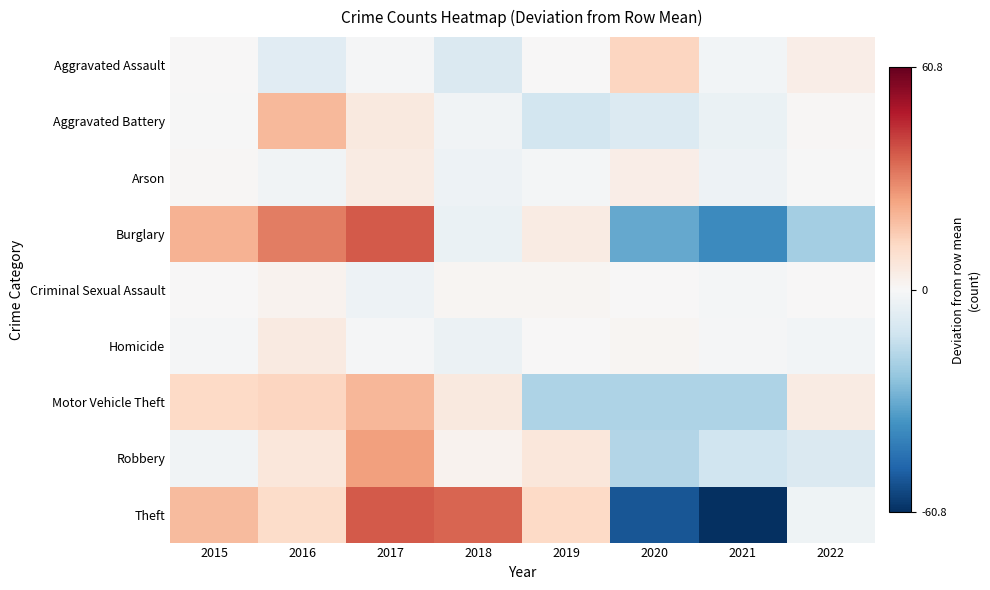

Reading left to right, extract all data points from this chart.

Aggravated Assault: 2015=0.2	2016=-6.8	2017=-0.8	2018=-8.8	2019=0.2	2020=13.2	2021=-1.8	2022=4.2
Aggravated Battery: 2015=-0.2	2016=19.8	2017=5.8	2018=-2.2	2019=-11.2	2020=-8.2	2021=-4.2	2022=0.8
Arson: 2015=0.9	2016=-2.1	2017=4.9	2018=-3.1	2019=-1.1	2020=3.9	2021=-3.1	2022=-0.1
Burglary: 2015=21.1	2016=31.1	2017=37.1	2018=-3.9	2019=5.1	2020=-30.9	2021=-38.9	2022=-20.9
Criminal Sexual Assault: 2015=0.0	2016=2.0	2017=-3.0	2018=1.0	2019=1.0	2020=0.0	2021=-1.0	2022=0.0
Homicide: 2015=-0.6	2016=5.4	2017=-0.6	2018=-3.6	2019=0.4	2020=1.4	2021=-0.6	2022=-1.6
Motor Vehicle Theft: 2015=12.1	2016=13.1	2017=20.1	2018=6.1	2019=-18.9	2020=-18.9	2021=-18.9	2022=5.1
Robbery: 2015=-2.0	2016=7.0	2017=25.0	2018=2.0	2019=7.0	2020=-18.0	2021=-12.0	2022=-9.0
Theft: 2015=19.2	2016=11.2	2017=37.2	2018=35.2	2019=12.2	2020=-51.8	2021=-60.8	2022=-2.8